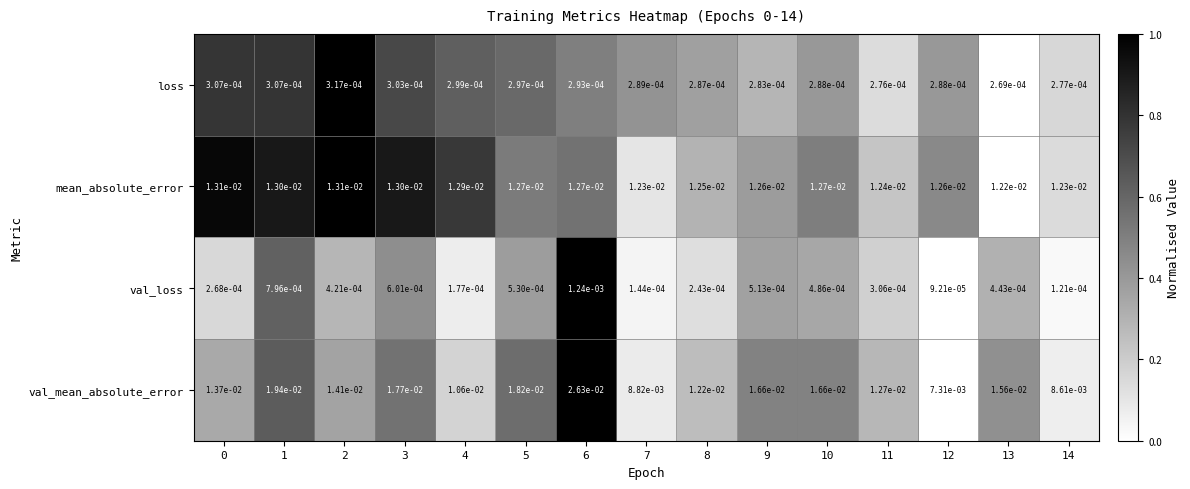

Which series has the largest range (max minus min)?

val_mean_absolute_error